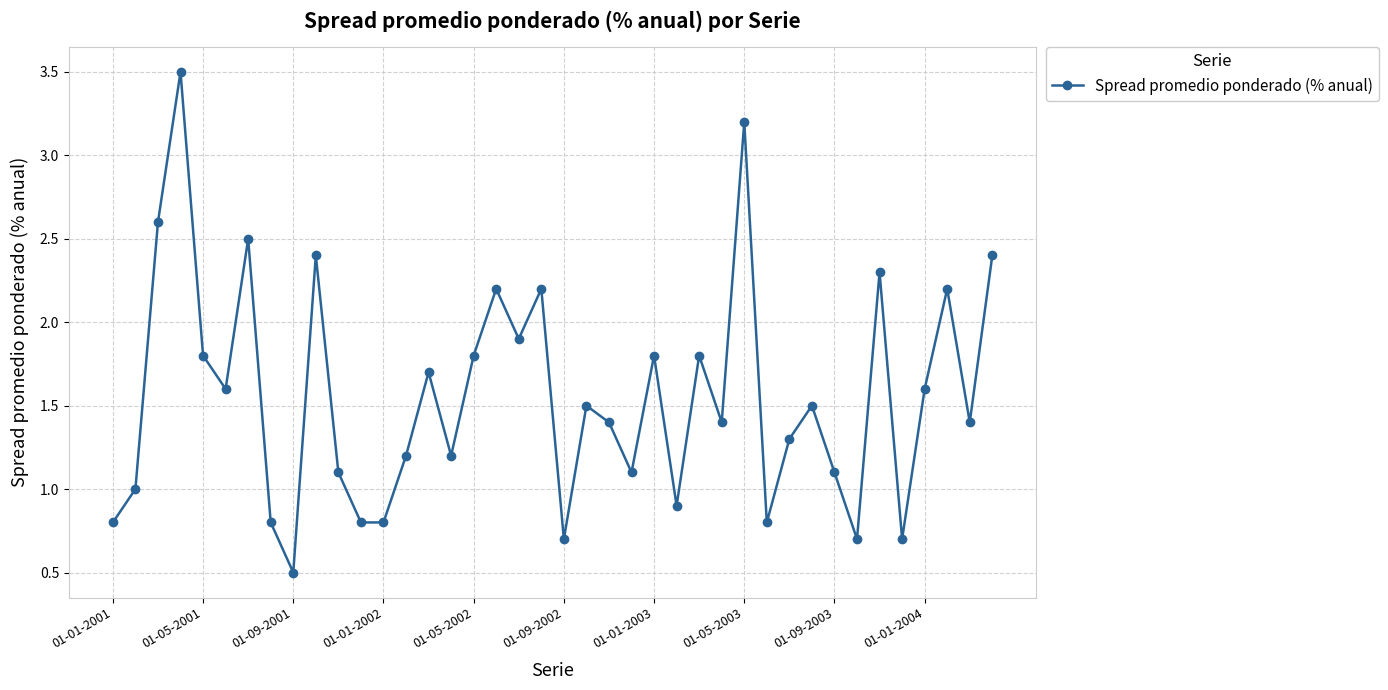

True or false: there are more than 1 points higher than both neighbors.

True